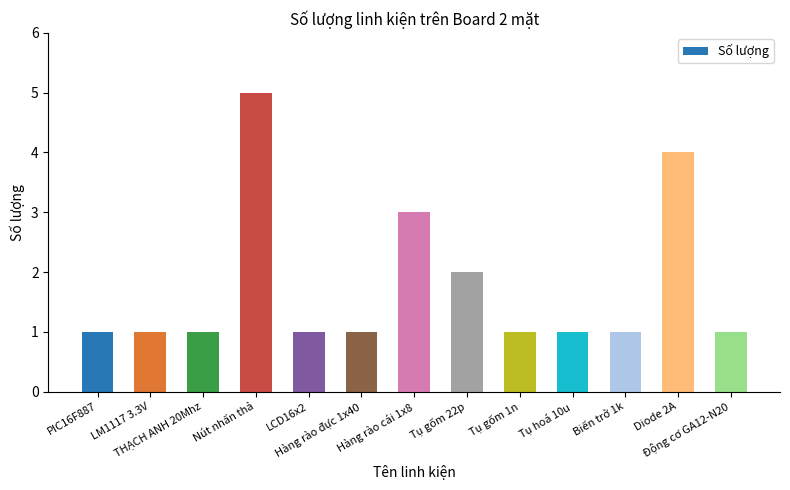

What is the difference between the maximum and minimum values?

4